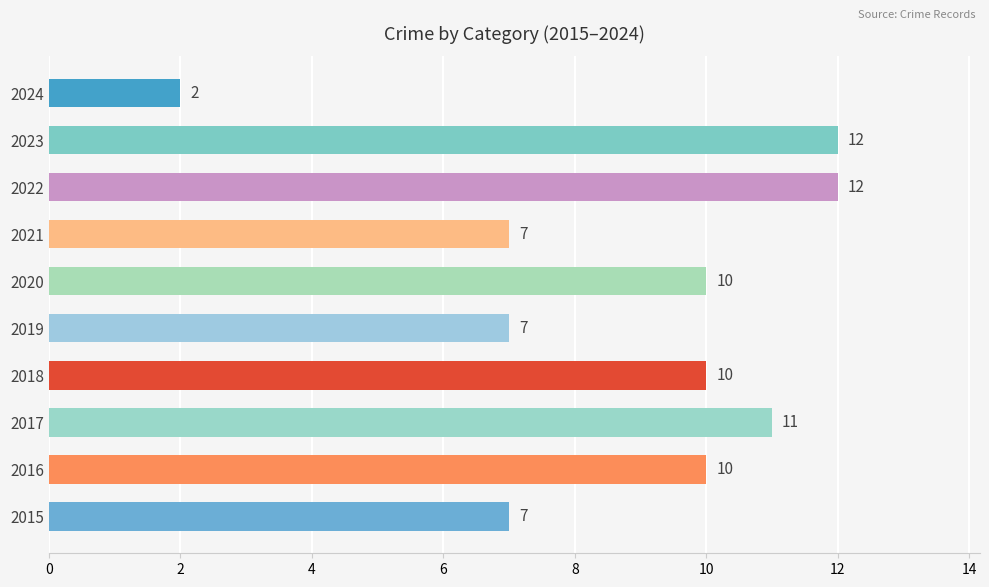

Which category has the lowest value across all series?

2024